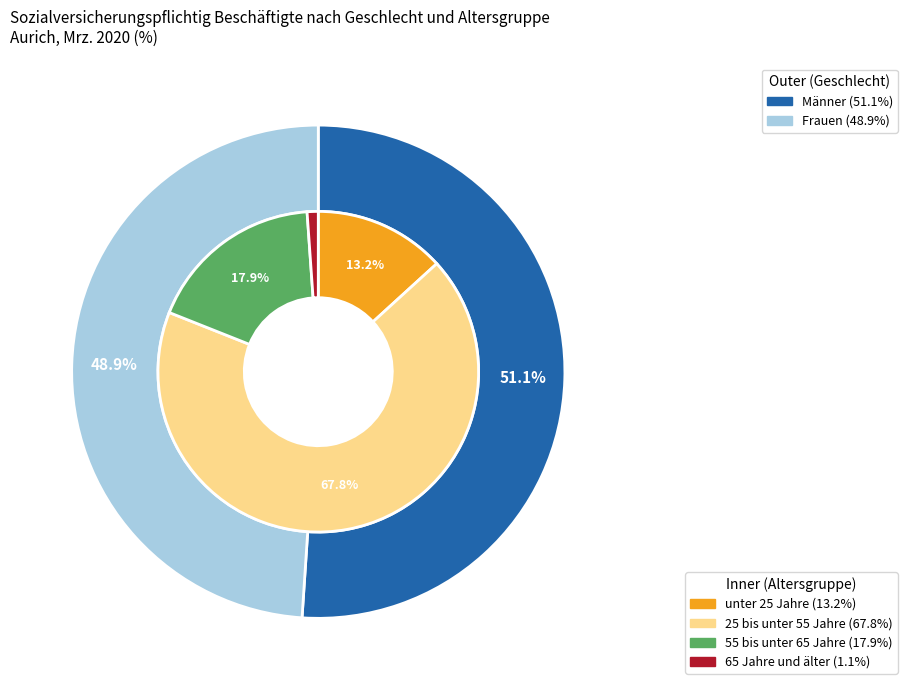

Approximately how many times larger is the value at Frauen compared to Männer?

1.0